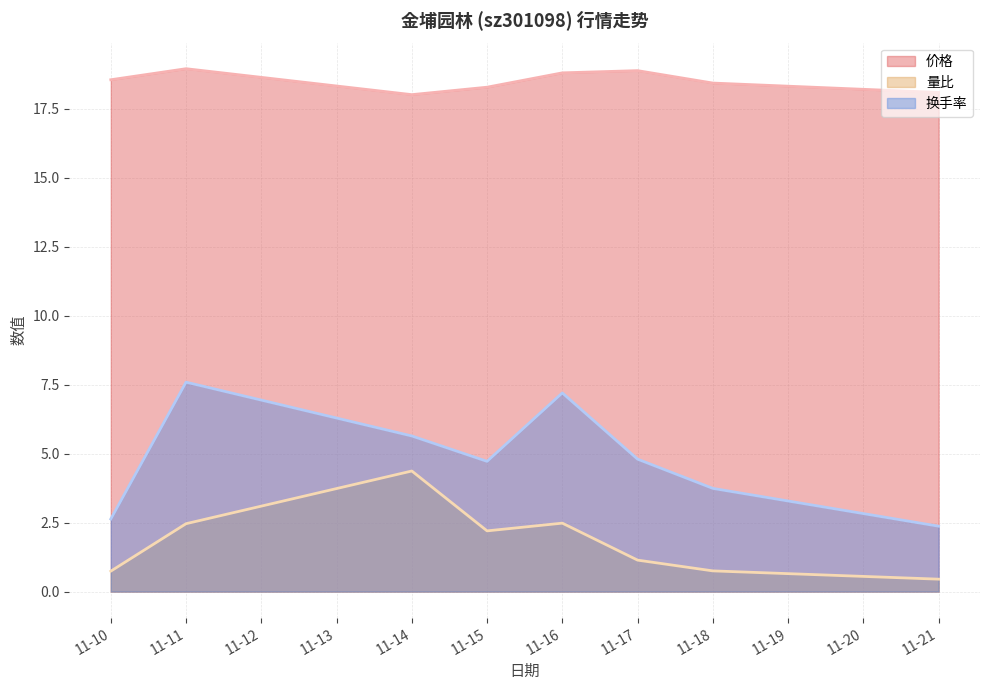

At how many categories does at least one series exceed 6?

8